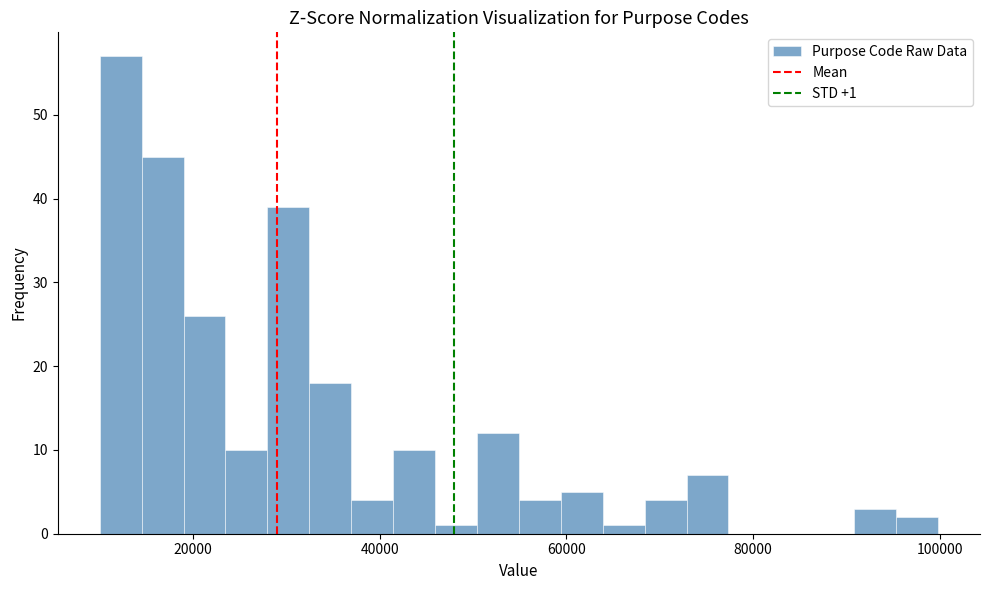

Read against the x-axis, roughly where is the centre of the tallest bar?

12000